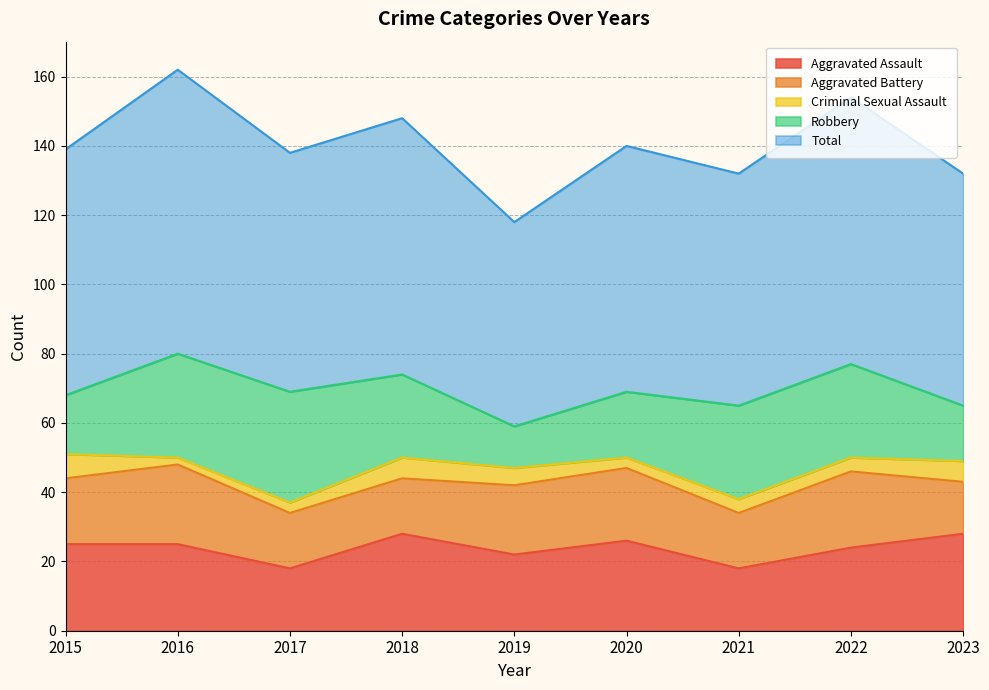

Read the Robbery value at 2020, to the nearest 10.

20